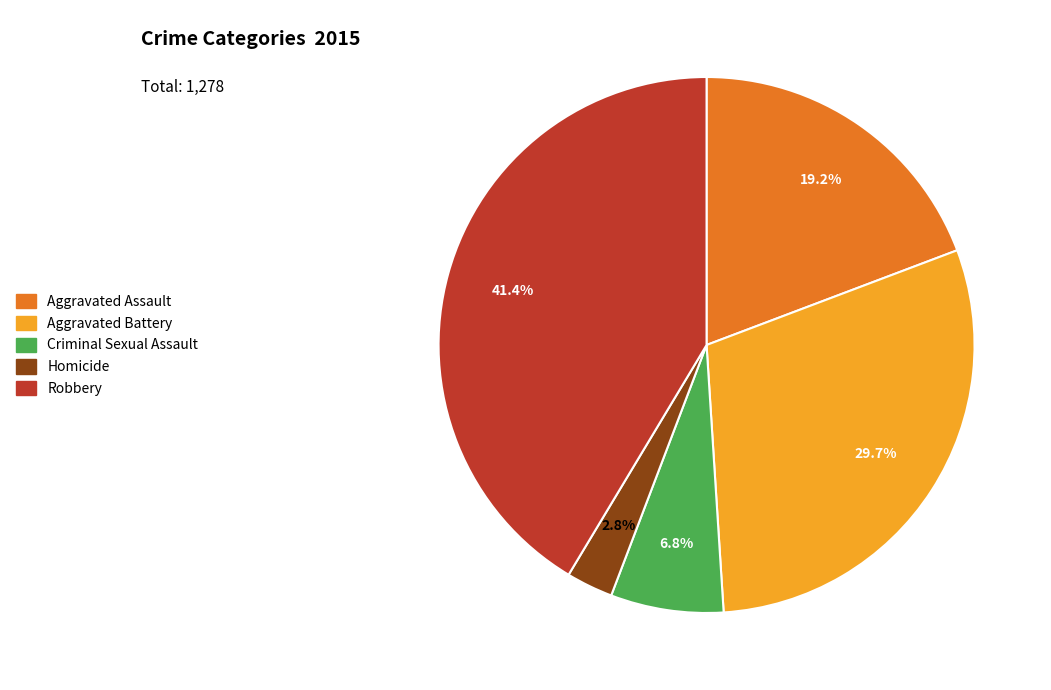

Is the sum of Aggravated Battery and Robbery greater than half?

Yes